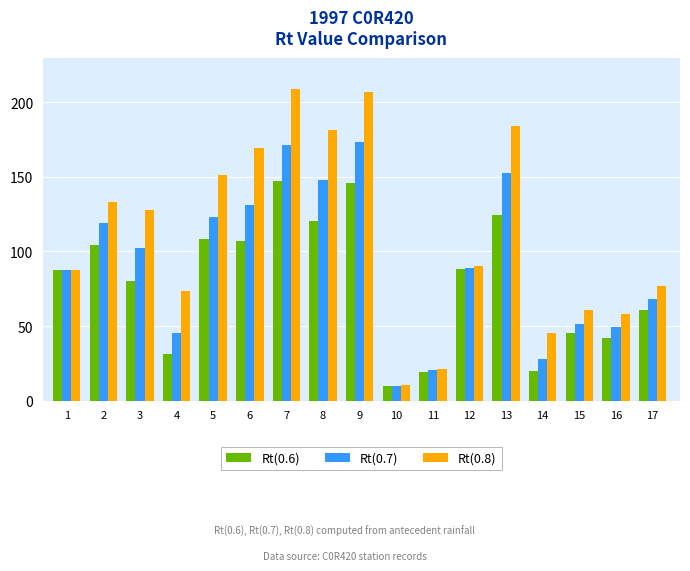

True or false: Rt(0.6) has a value of 145.8 at 9.

True